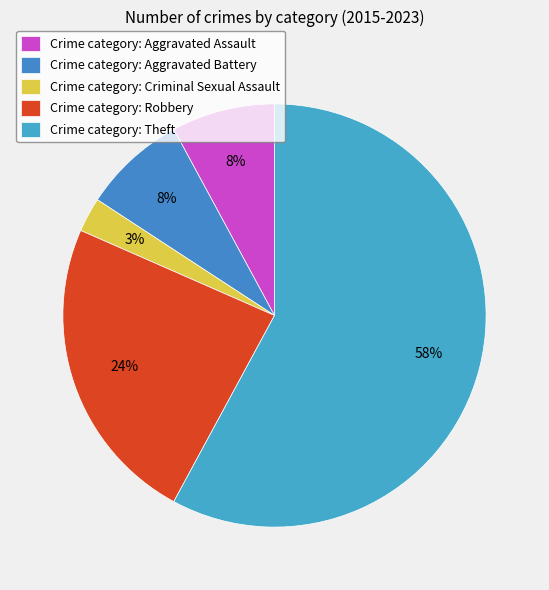

Count the number of slices in the pie.

5